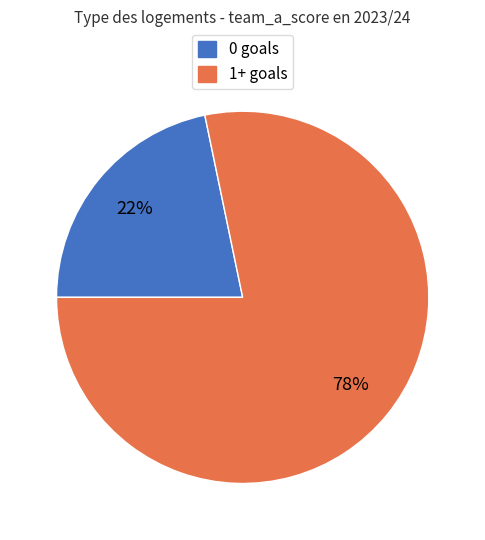

Which category has the biggest portion of the pie?

1+ goals